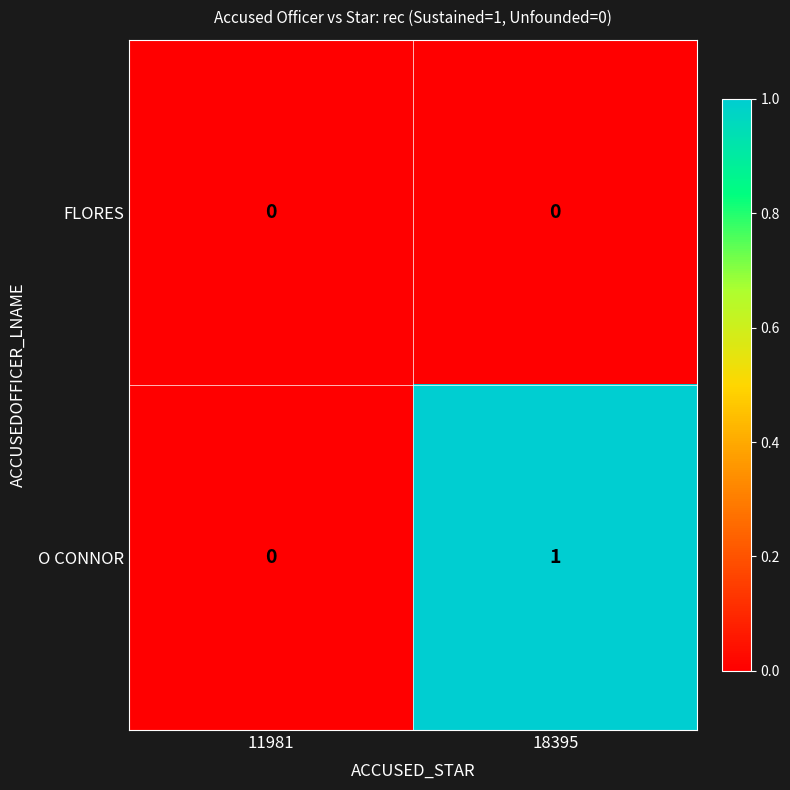

True or false: FLORES has a value of 0 at 11981.

True